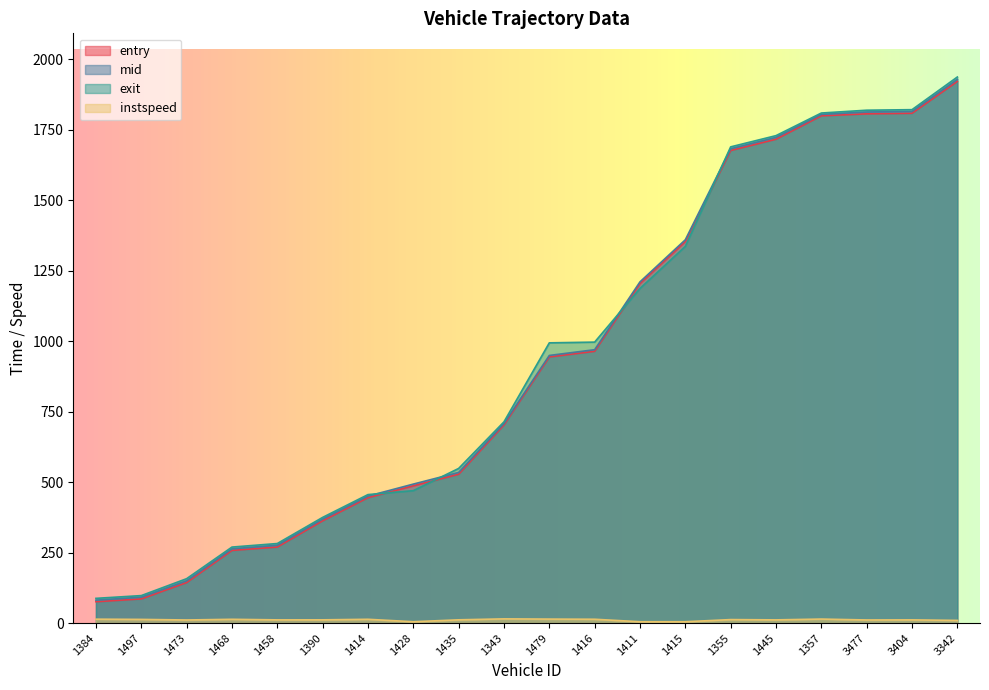

Which series has the largest total across all categories?

exit